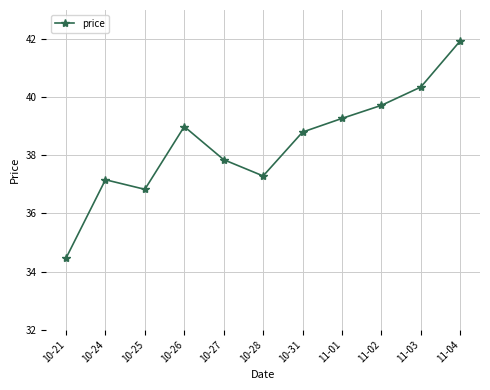

List the labels in order of value, smallest first.

10-21, 10-25, 10-24, 10-28, 10-27, 10-31, 10-26, 11-01, 11-02, 11-03, 11-04